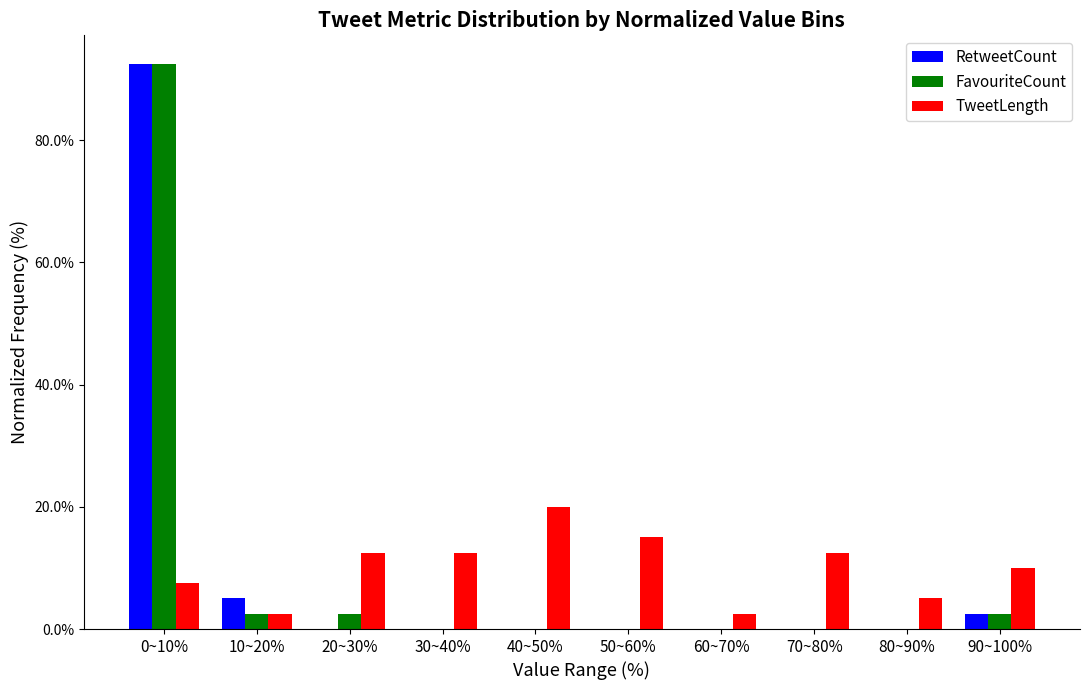

Reading right to left, what are all the values shown in this chart?

RetweetCount: 90~100%=2.5	80~90%=0.0	70~80%=0.0	60~70%=0.0	50~60%=0.0	40~50%=0.0	30~40%=0.0	20~30%=0.0	10~20%=5.0	0~10%=92.5
FavouriteCount: 90~100%=2.5	80~90%=0.0	70~80%=0.0	60~70%=0.0	50~60%=0.0	40~50%=0.0	30~40%=0.0	20~30%=2.5	10~20%=2.5	0~10%=92.5
TweetLength: 90~100%=10.0	80~90%=5.0	70~80%=12.5	60~70%=2.5	50~60%=15.0	40~50%=20.0	30~40%=12.5	20~30%=12.5	10~20%=2.5	0~10%=7.5